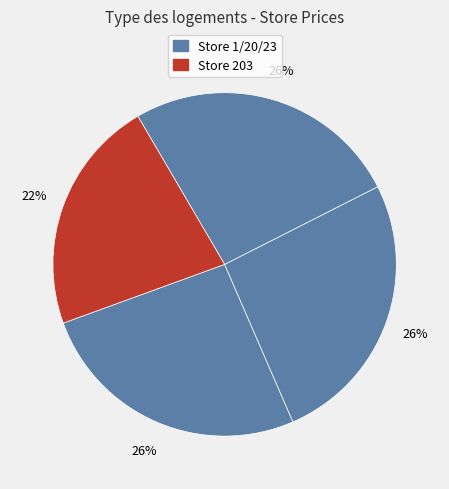

How many slices are in this pie chart?

4